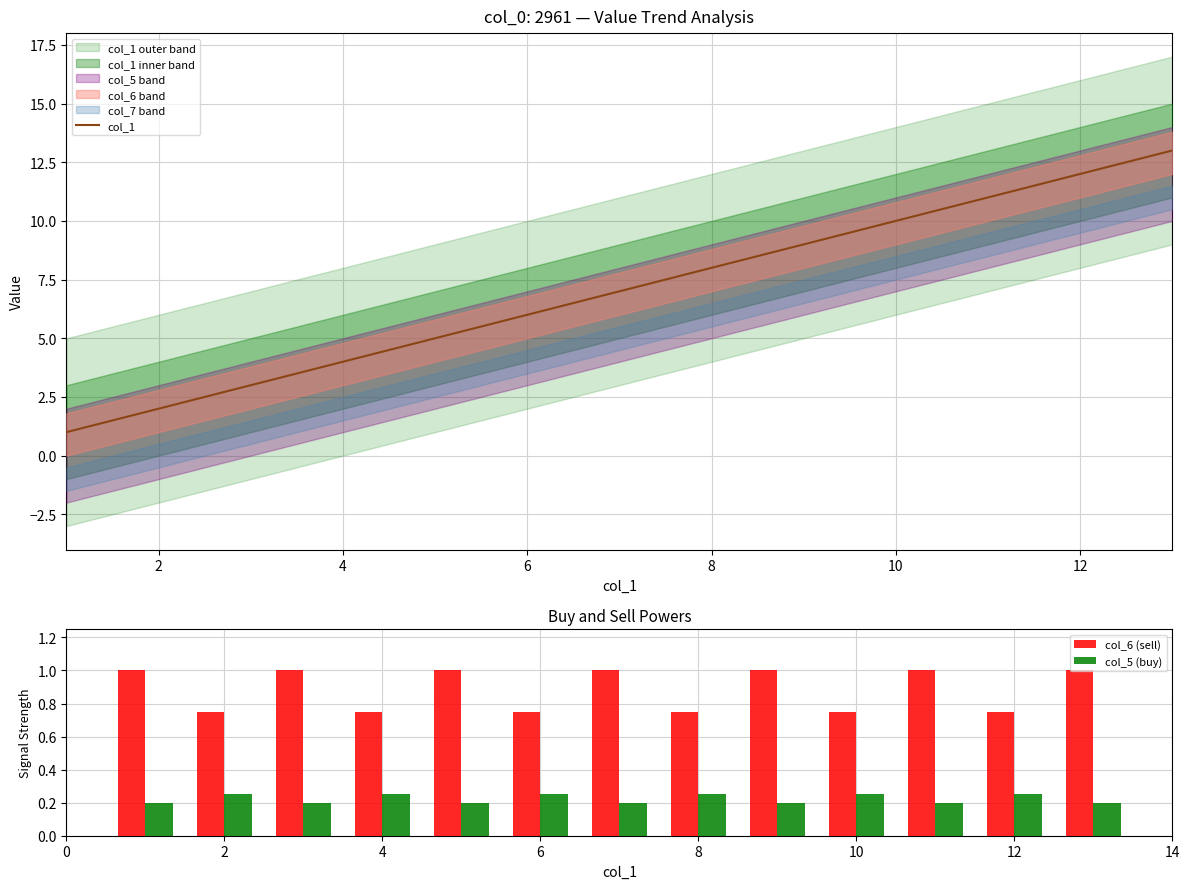

Are the bars horizontal?

No